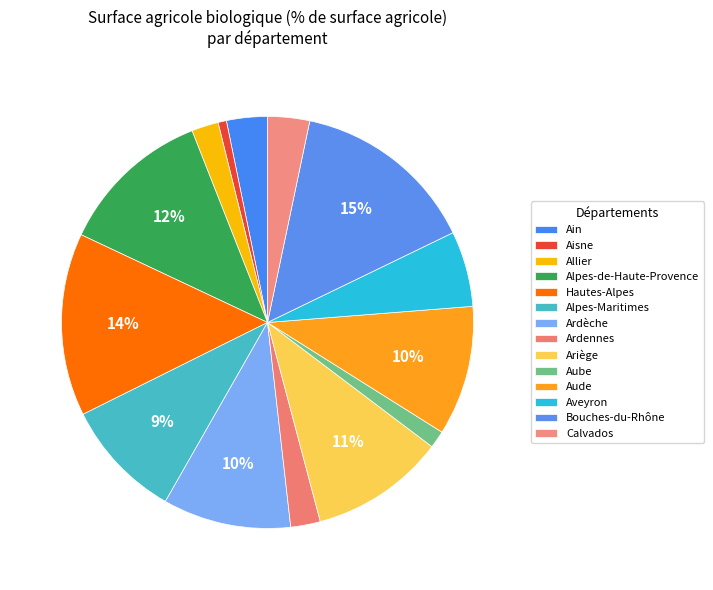

Count the number of slices in the pie.

14